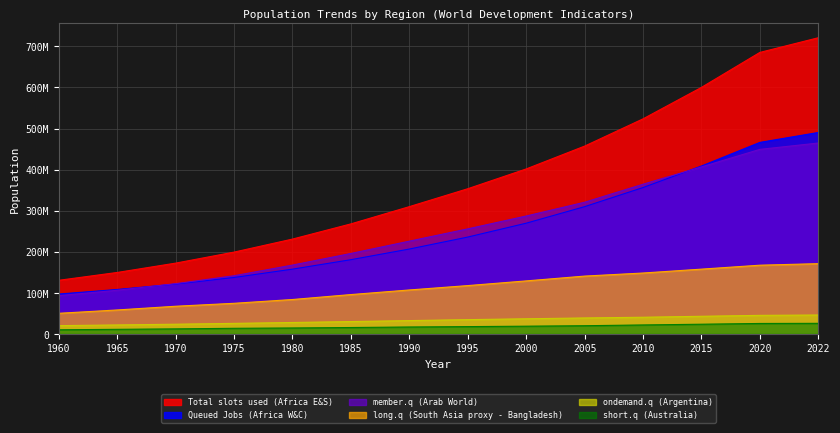

At 2010, list the series in order from smallest to largest.

short.q (Australia), ondemand.q (Argentina), long.q (South Asia proxy - Bangladesh), Queued Jobs (Africa W&C), member.q (Arab World), Total slots used (Africa E&S)